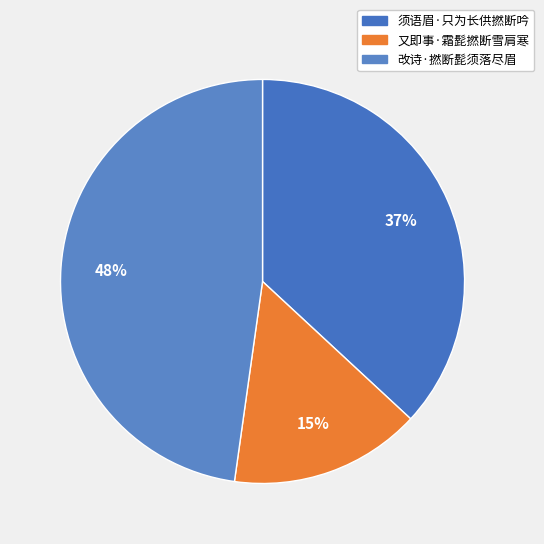

To the nearest percent, what portion does 又即事·霜髭撚断雪肩寒 represent?

15%